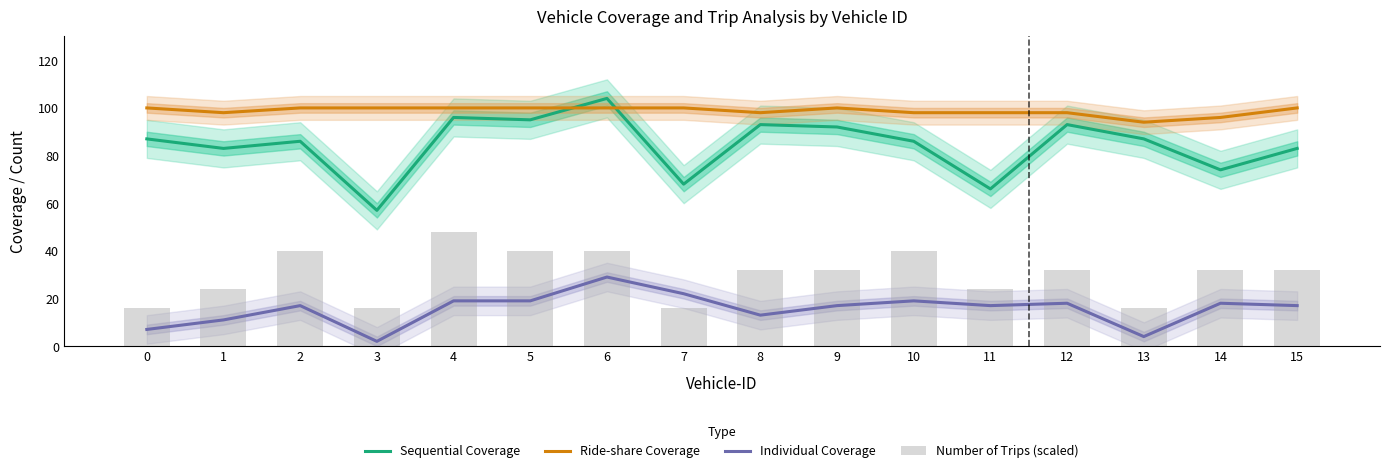

What is the total value across all series at 0?

210